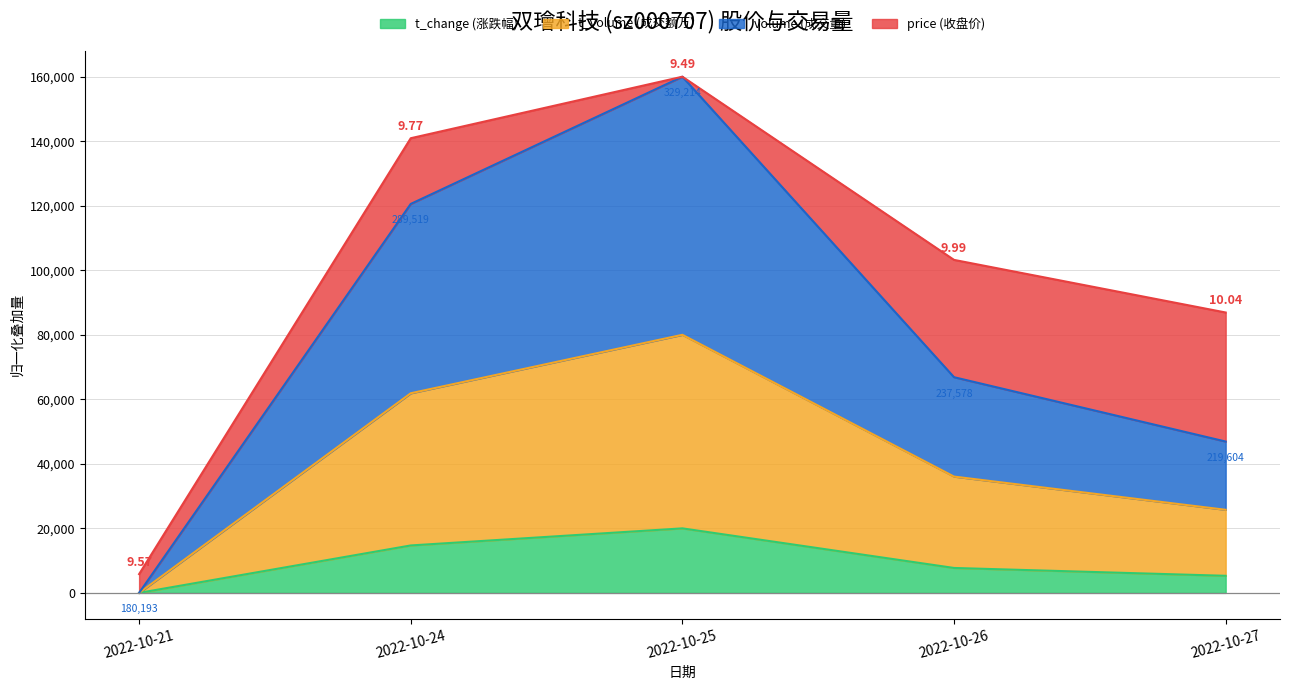

True or false: volume and t_volume cross at least once.

False